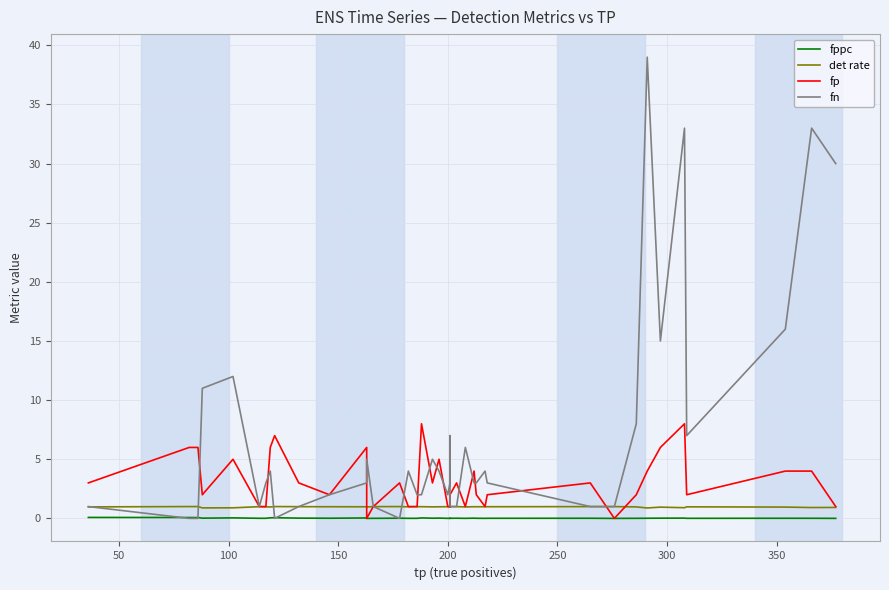

How many values in the fn series are below 3?

16